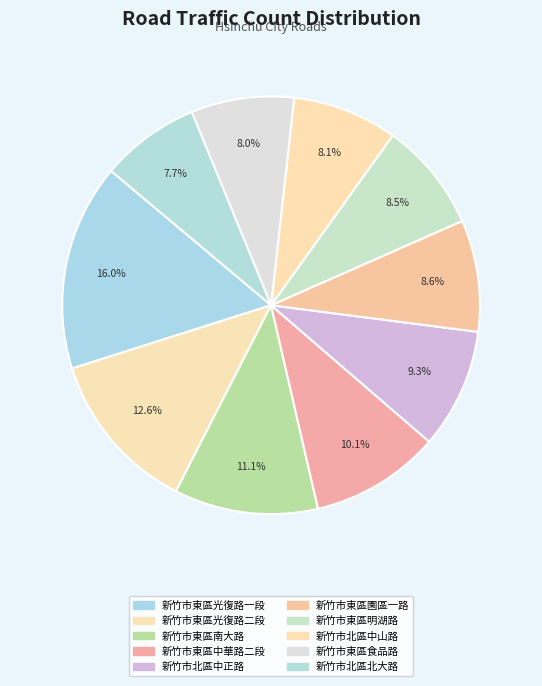

To the nearest percent, what is the combined percentage of 新竹市東區食品路 and 新竹市東區中華路二段?

18%